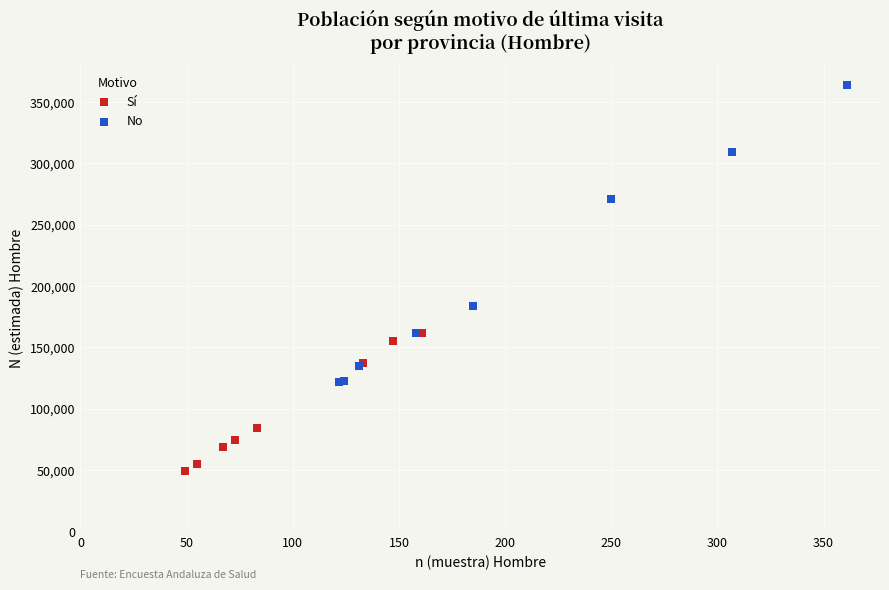

Which series contains the highest Y value?

No